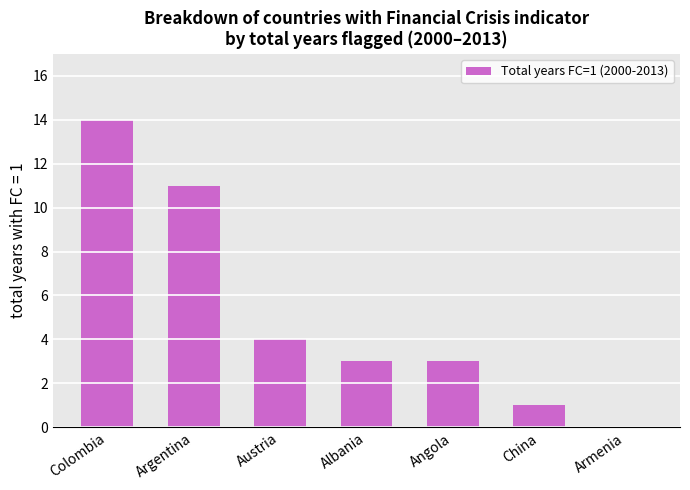

What is the greatest value displayed?

14